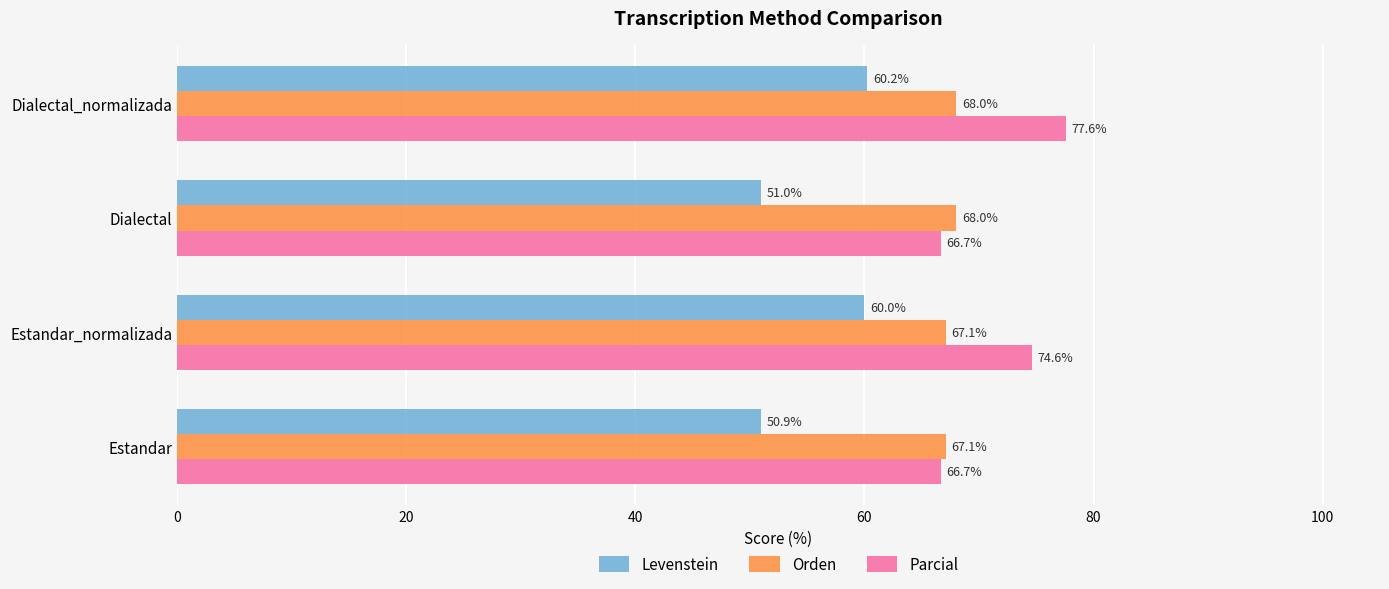

What is the total value across all series at Estandar_normalizada?

201.7